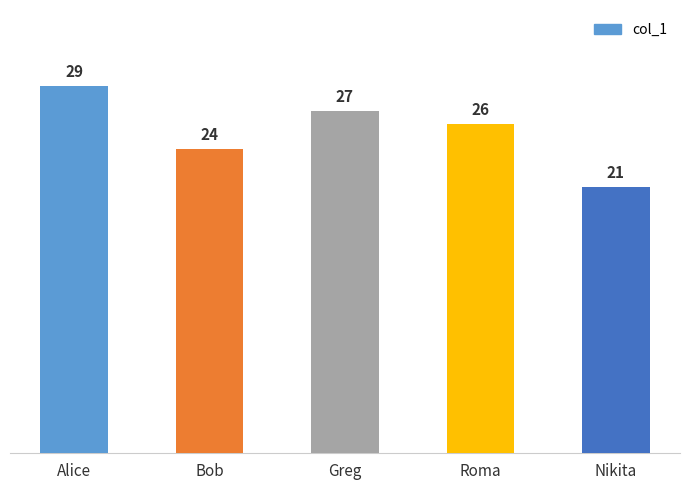

The value at Nikita is 21. True or false?

True